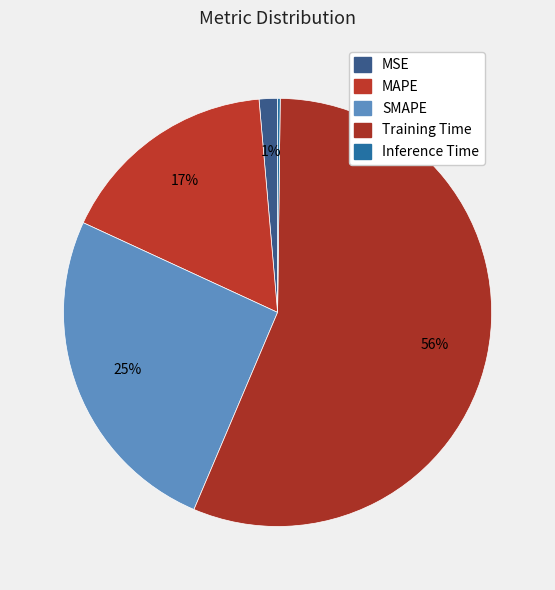

How many segments does this pie chart have?

5